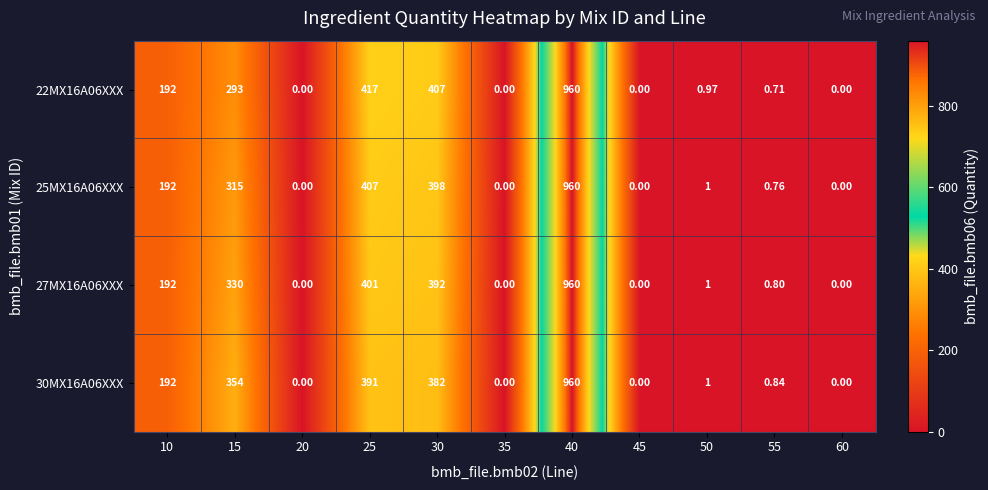

How many data points in 25MX16A06XXX are less than 1?

5